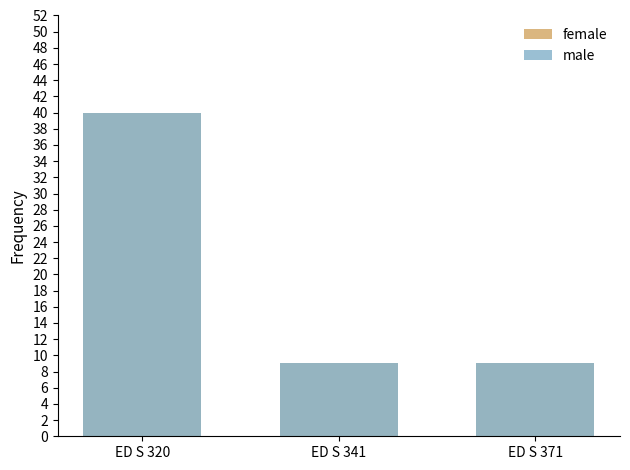

What are all the series names shown in the legend?

female, male